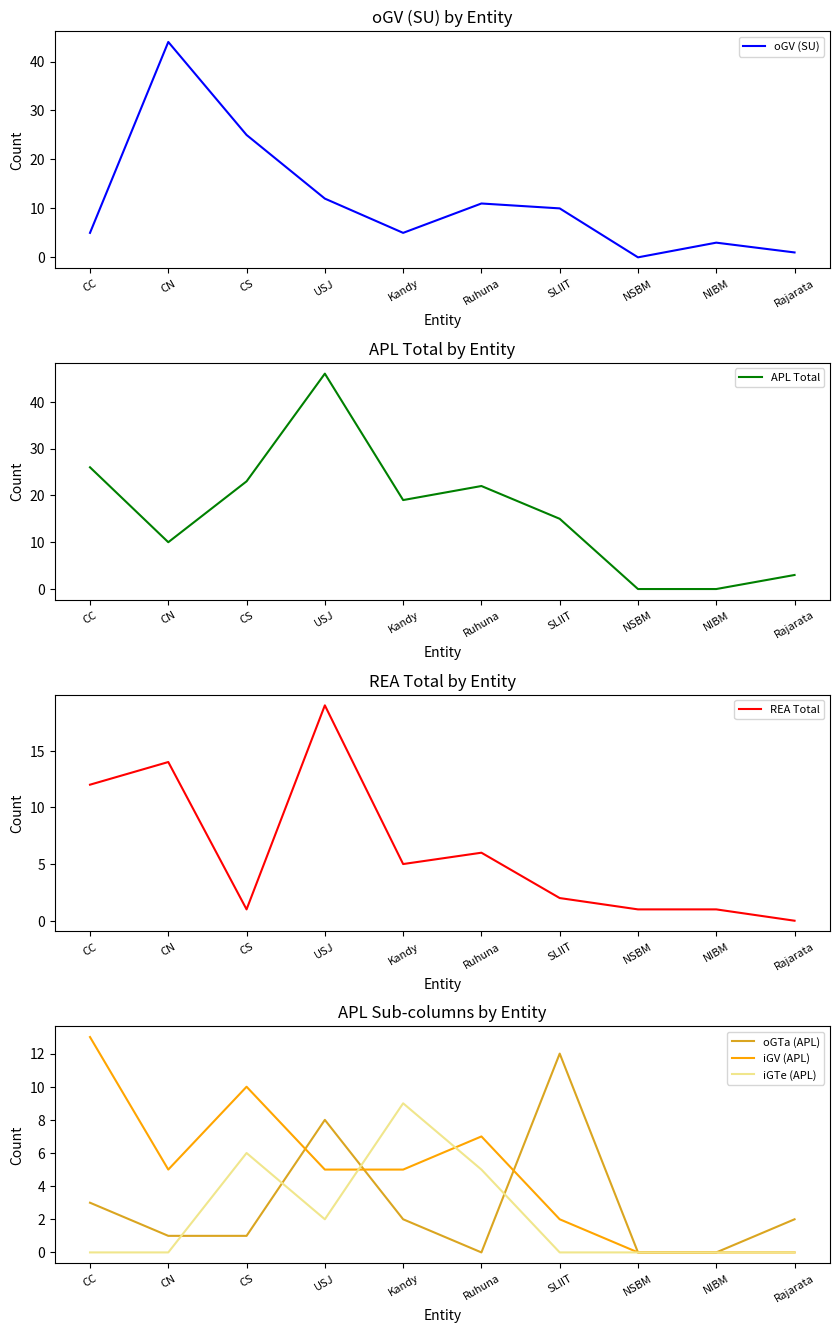

Does the chart have visible grid lines?

No